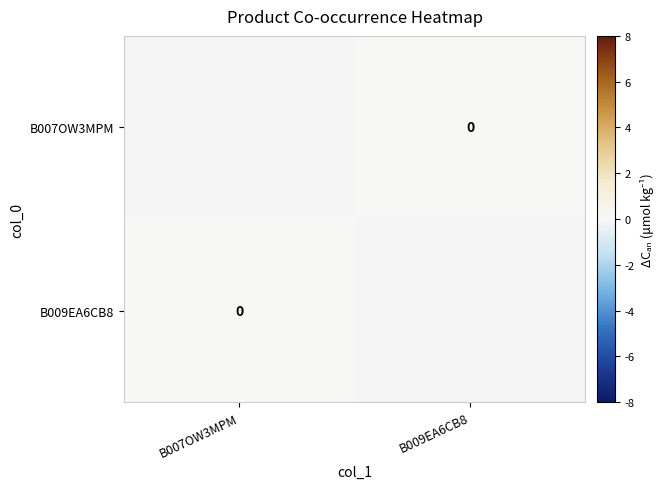

Which category has the highest value in the B009EA6CB8 series?

B007OW3MPM